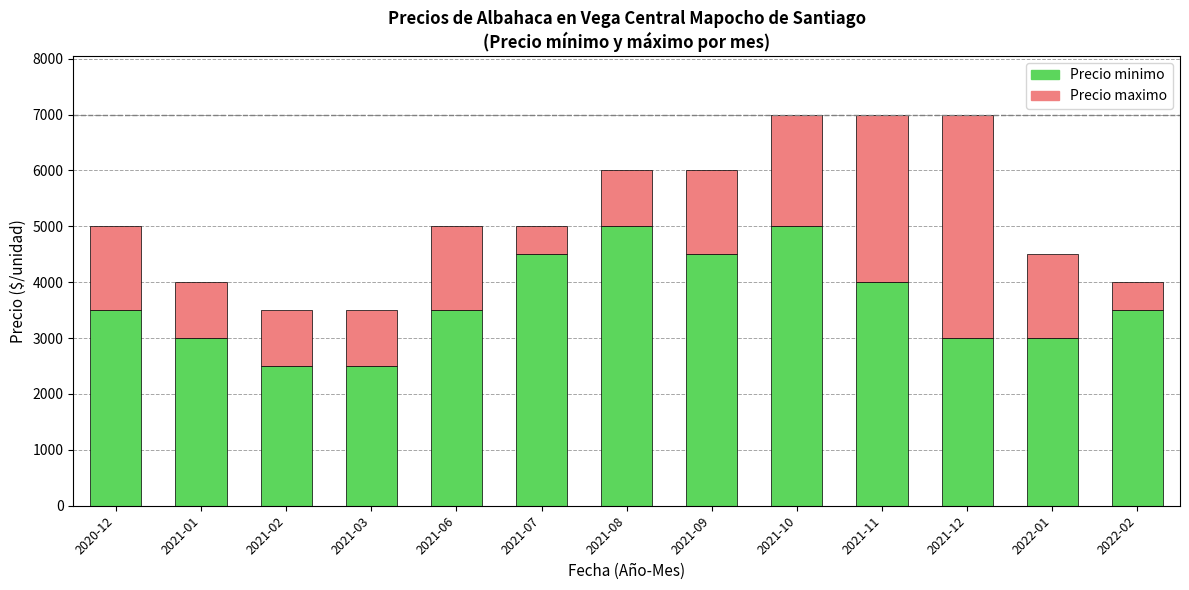

What is the minimum value for Precio minimo?

2500